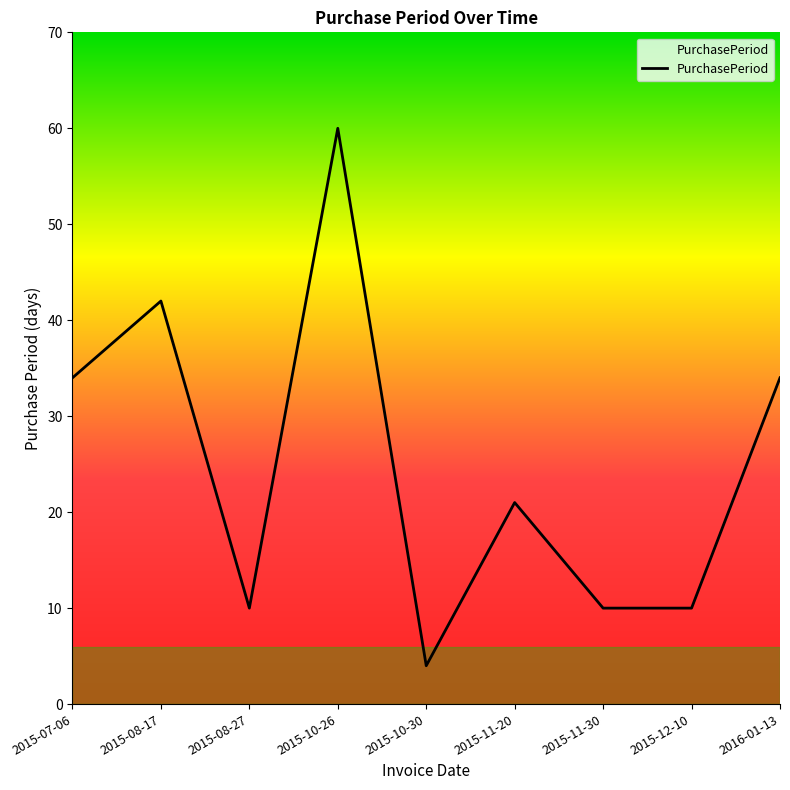

What position from the right is 2015-11-30?

3